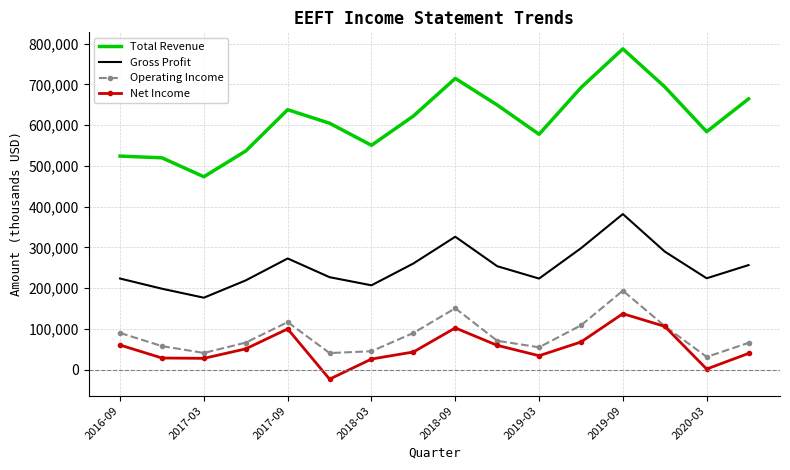

What is the maximum value for Gross Profit?

381900